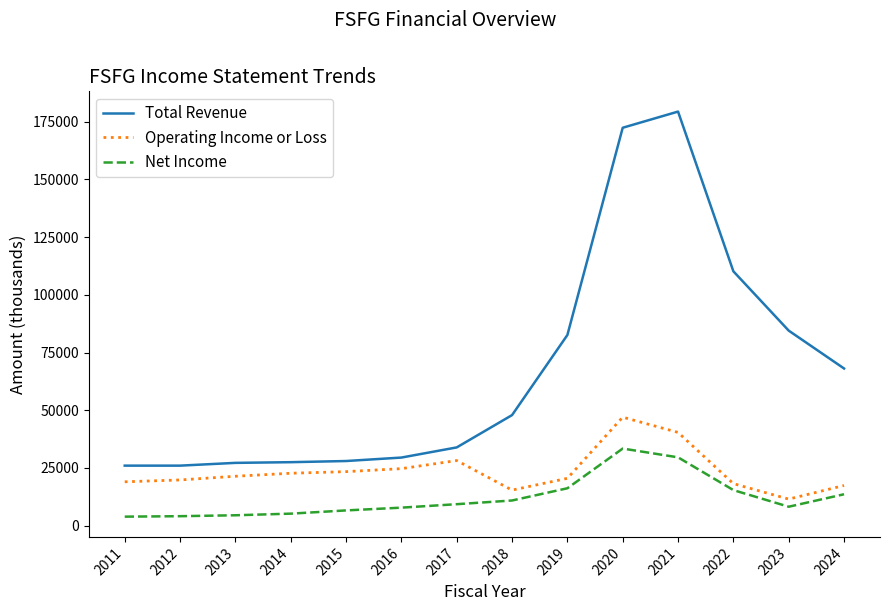

True or false: Operating Income or Loss and Total Revenue intersect in this chart.

False